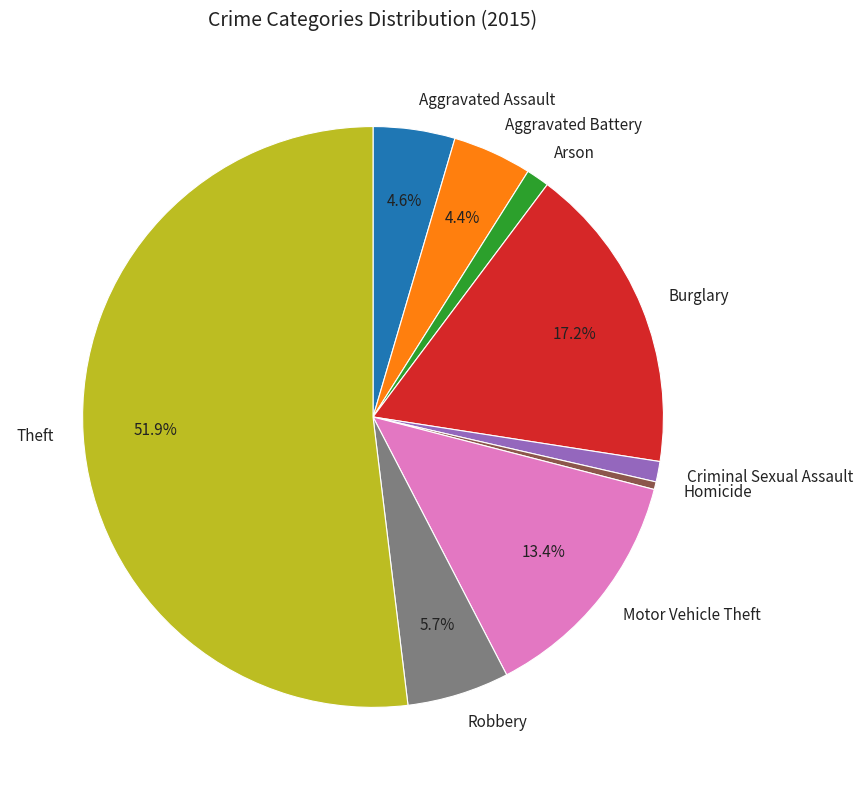

True or false: Motor Vehicle Theft accounts for 21% of the total.

False